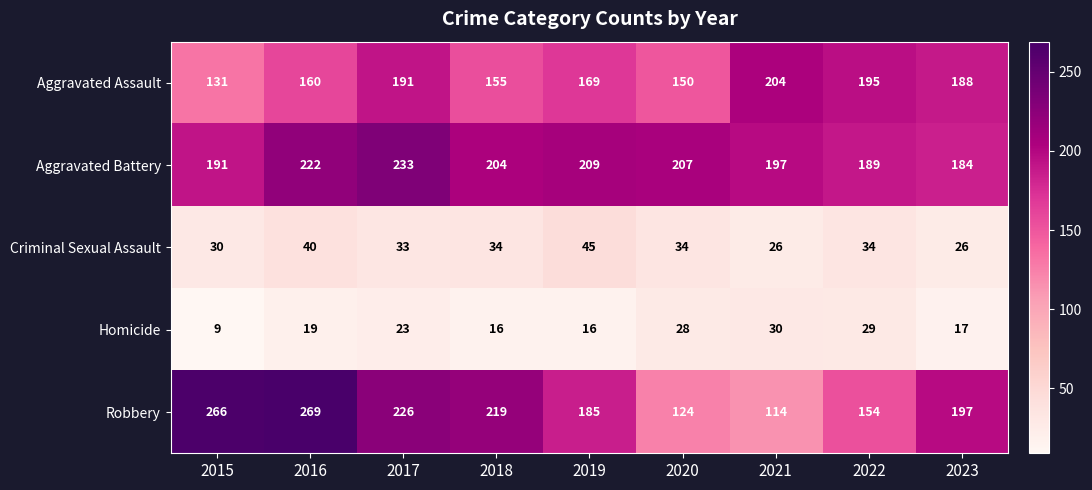

True or false: Homicide has a value of 27 at 2018.

False